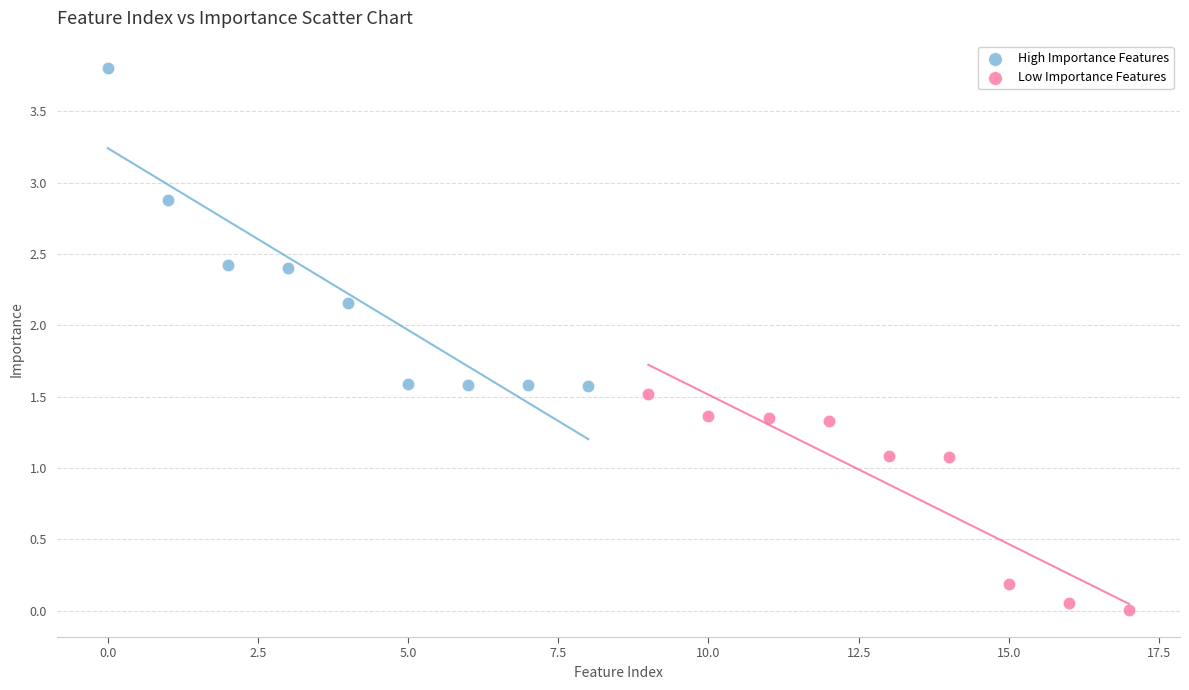

Which series has the largest Y range (max minus min)?

High Importance Features